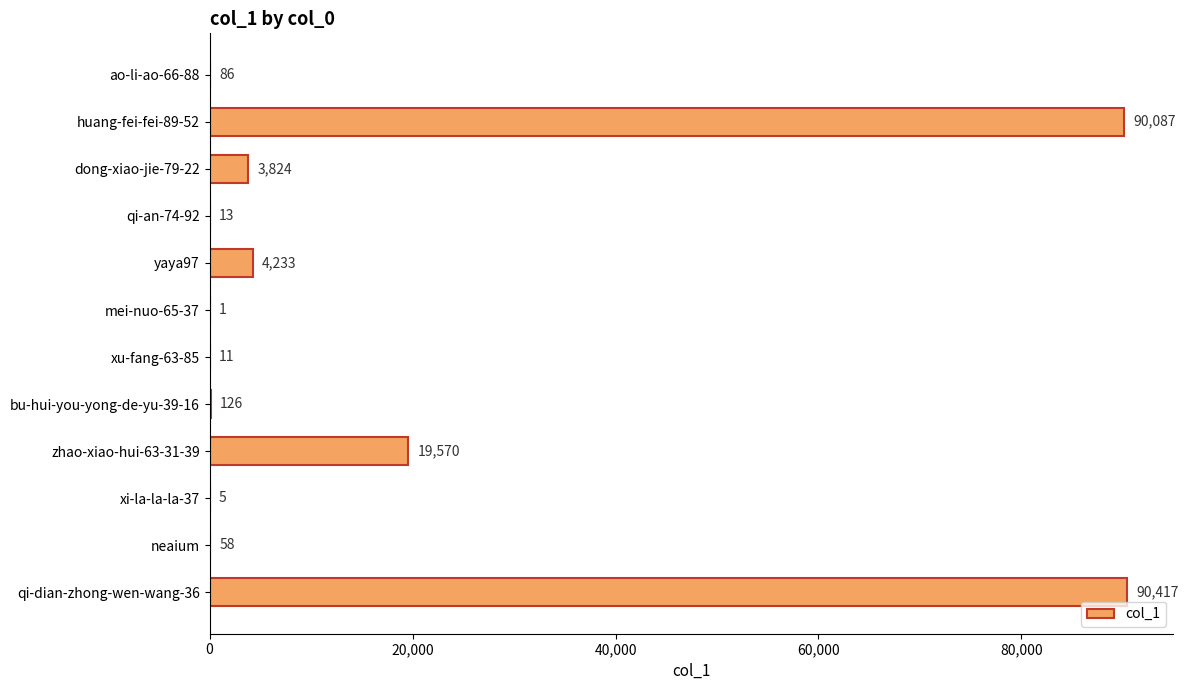

How many categories are shown in the chart?

12